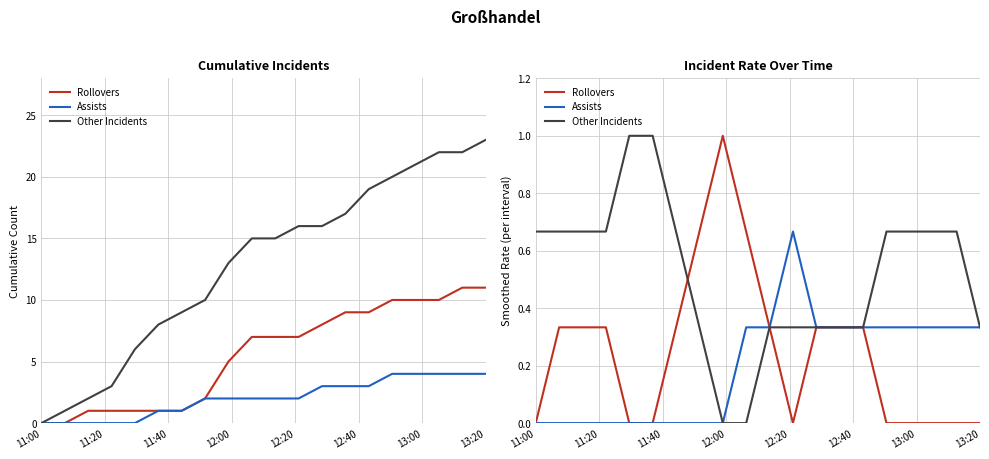

True or false: Other Incidents and Assists intersect in this chart.

False